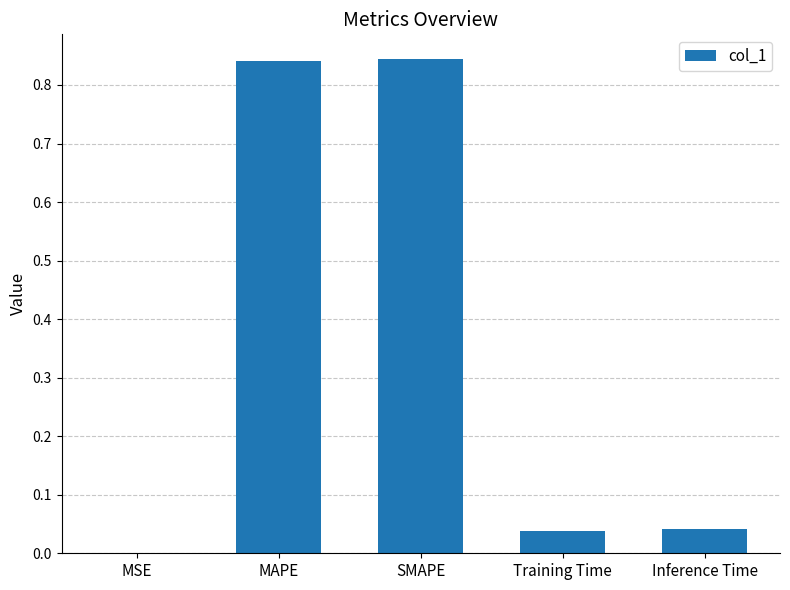

What is the sum of the values at MAPE and SMAPE?

1.7